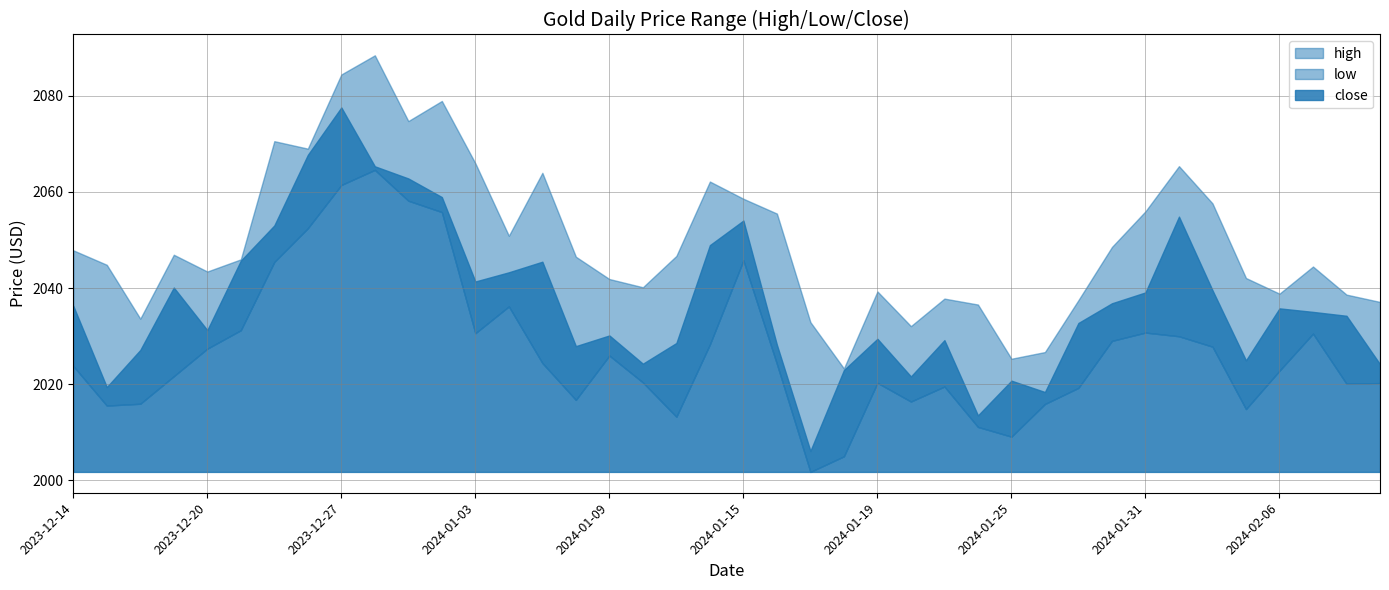

What is the lowest value of the close series?

2006.2